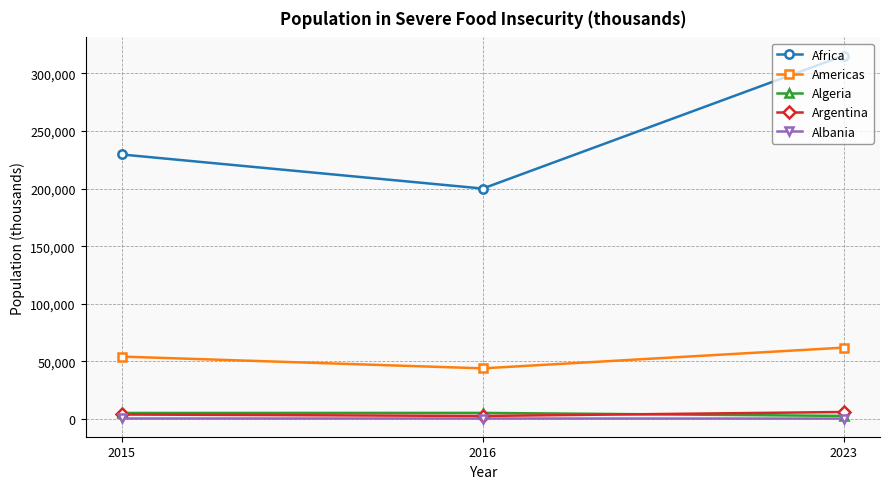

What is the highest value of the Africa series?

315549.0